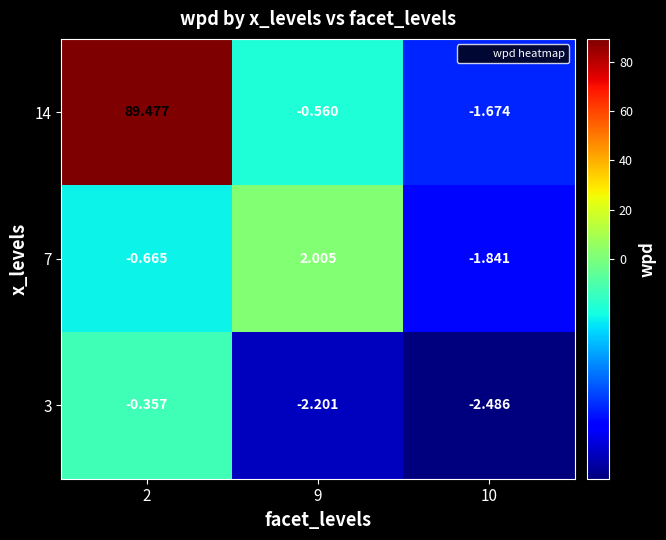

Is the value of 14 at 9 greater than the value of 3 at 10?

Yes